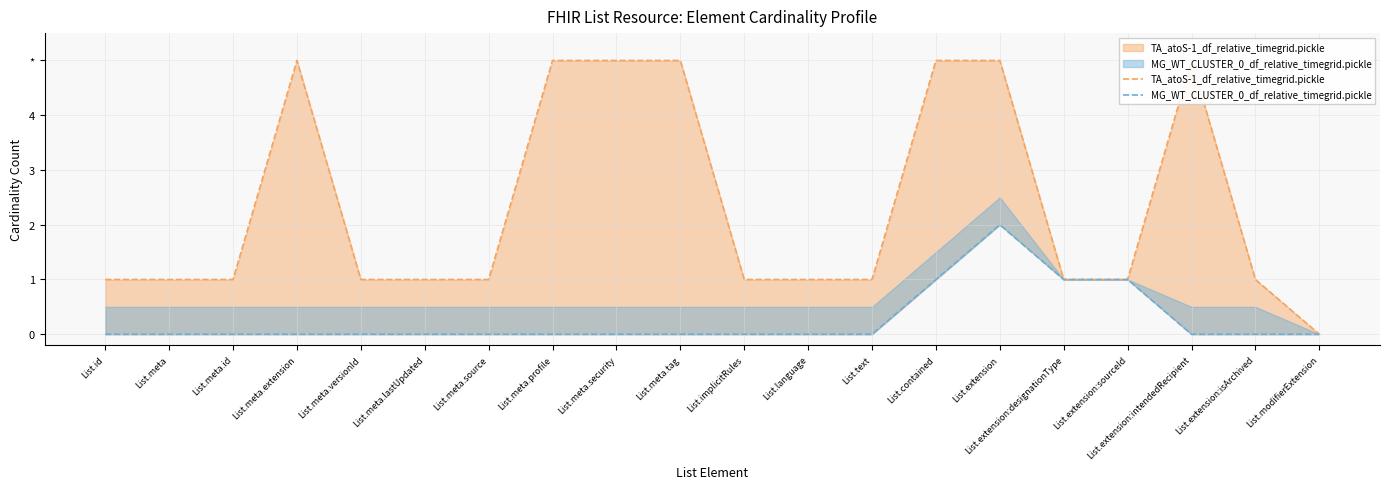

At which label is MG_WT_CLUSTER_0_df_relative_timegrid.pickle closest to 1?

List.contained